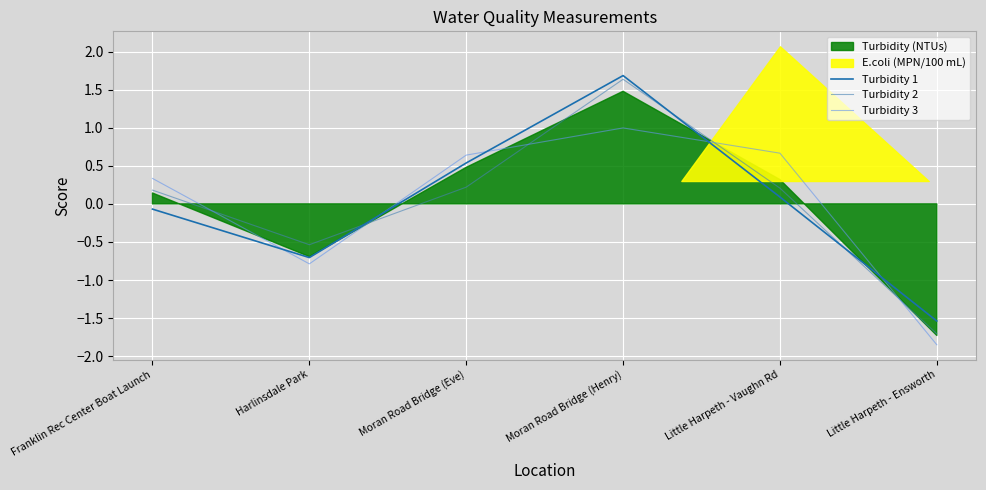

After their last crossing, which series has the higher values: Turbidity 3 or Turbidity 2?

Turbidity 2